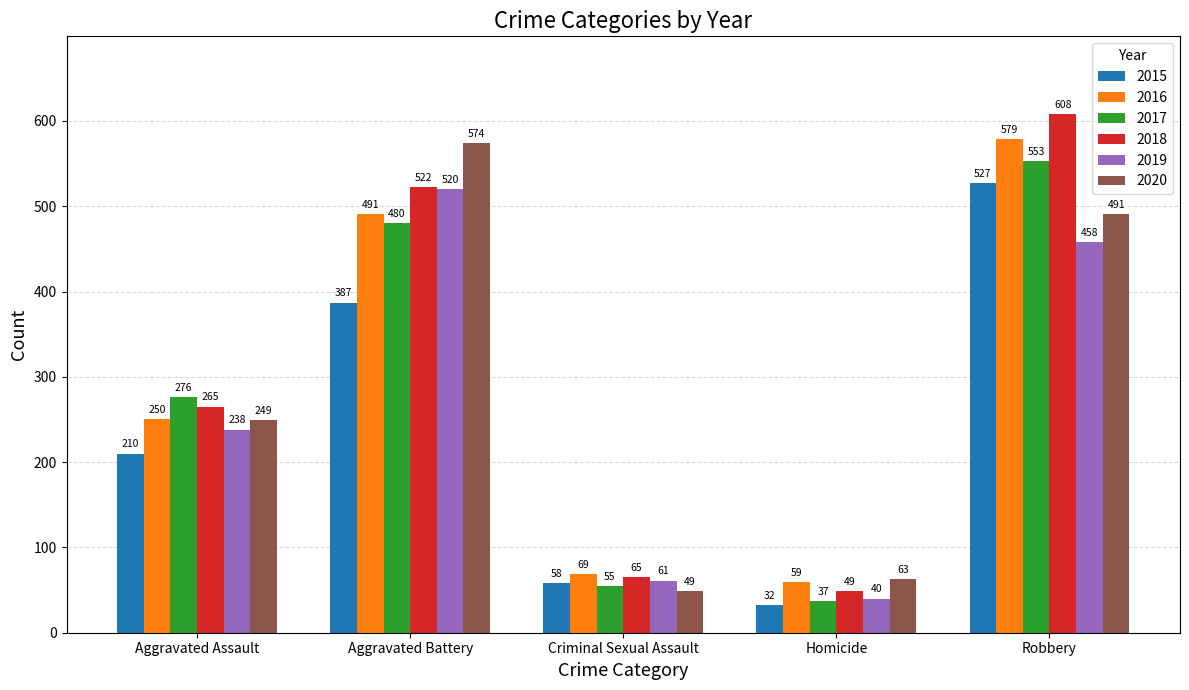

Read the 2016 value at Homicide.

59